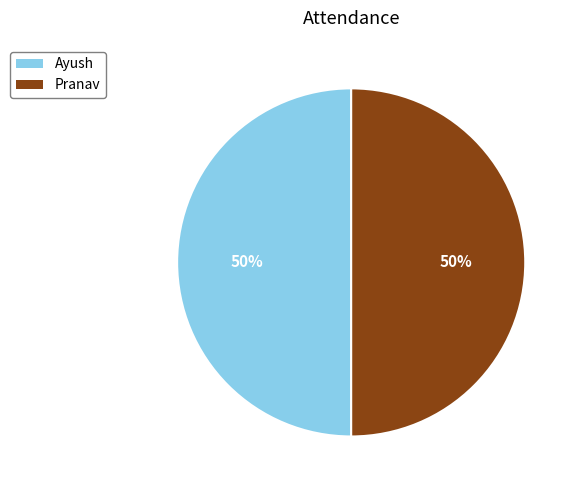

To the nearest percent, what is the average slice percentage?

50%